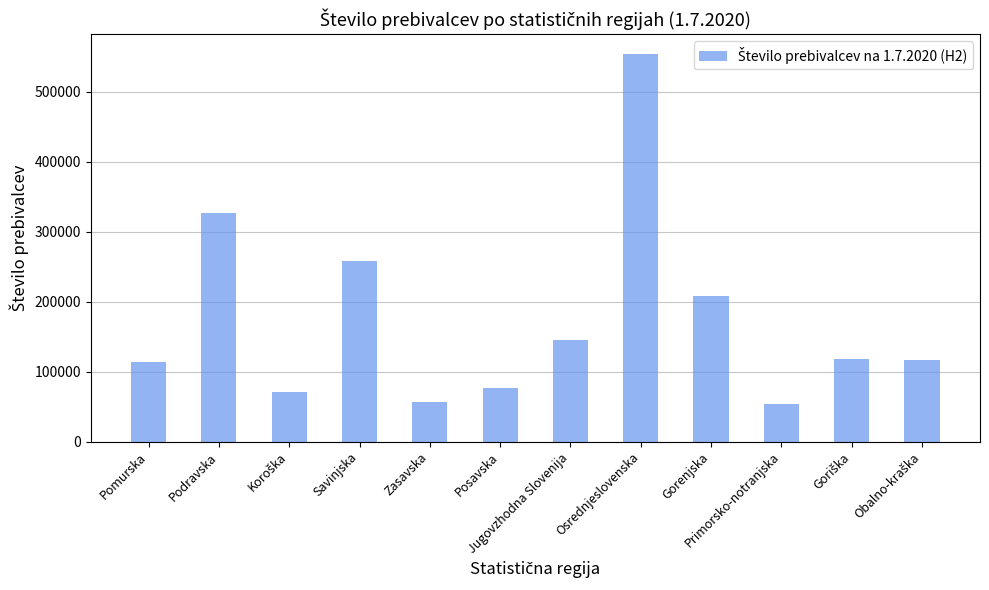

Is it true that the value at Gorenjska is 207842?

True